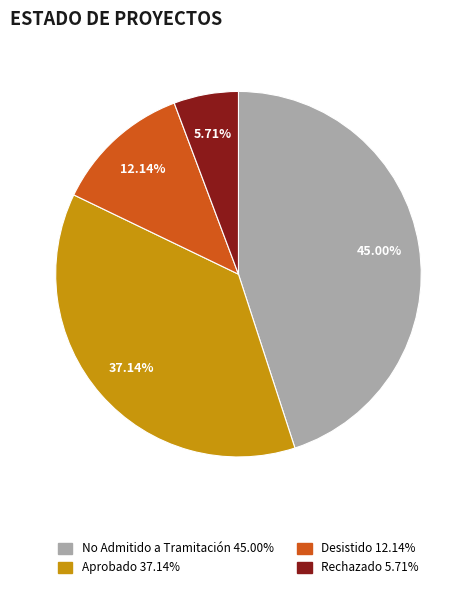

Which slice is the largest?

No Admitido a Tramitación